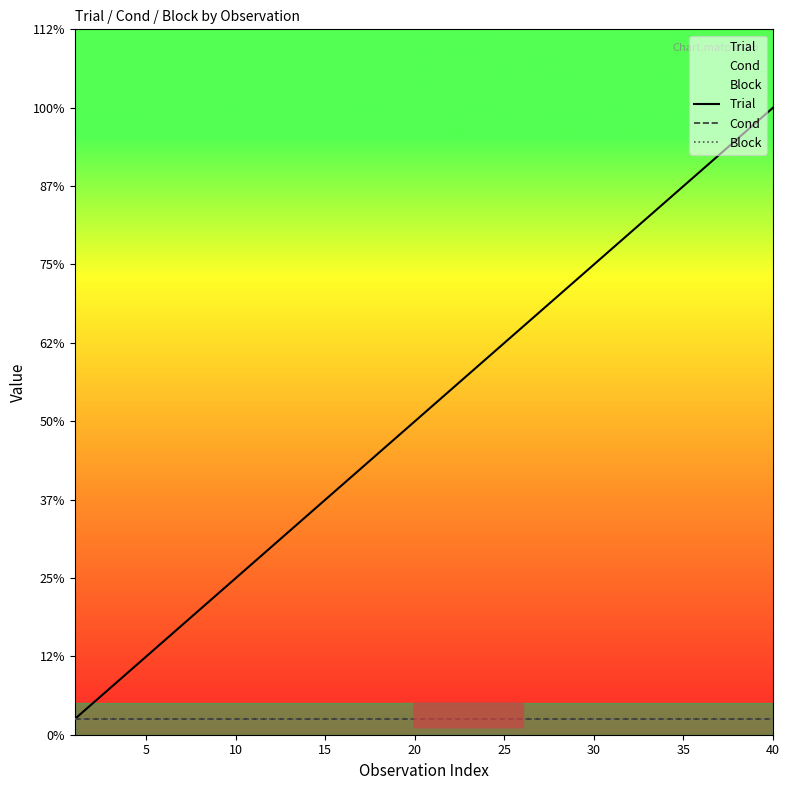

How many series are shown in this chart?

3